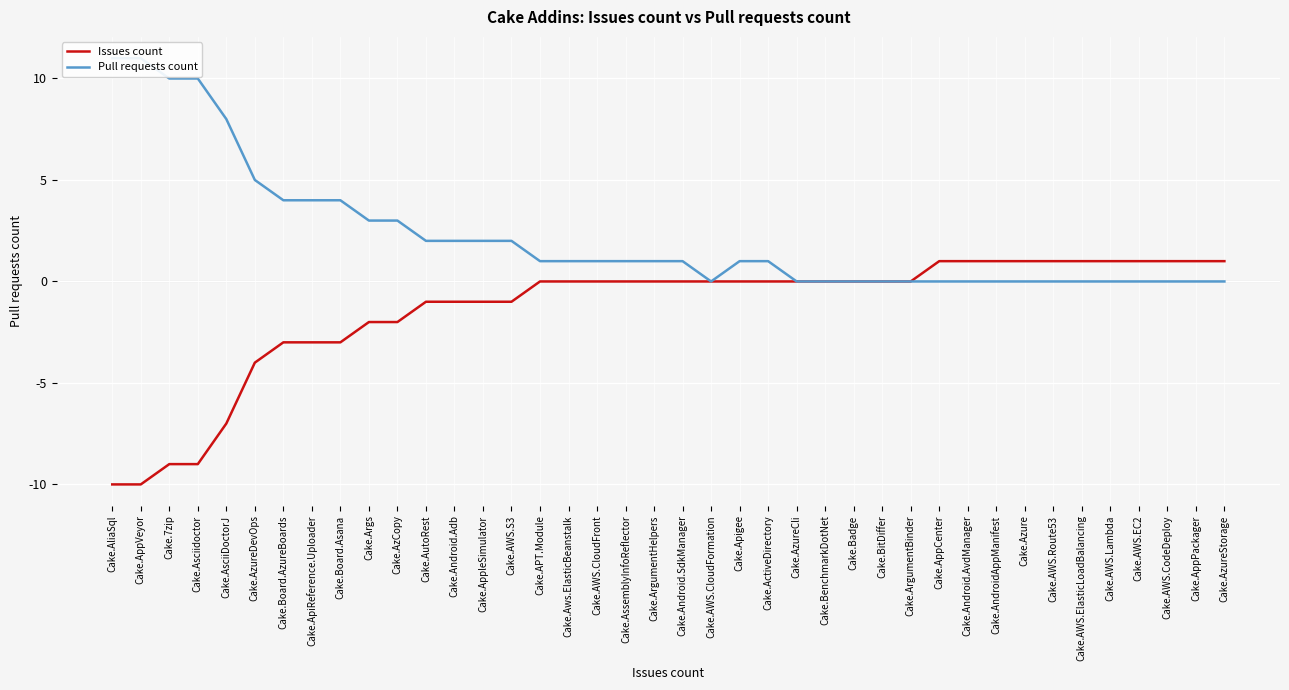

How many values in the Pull requests count series are below 1?

17